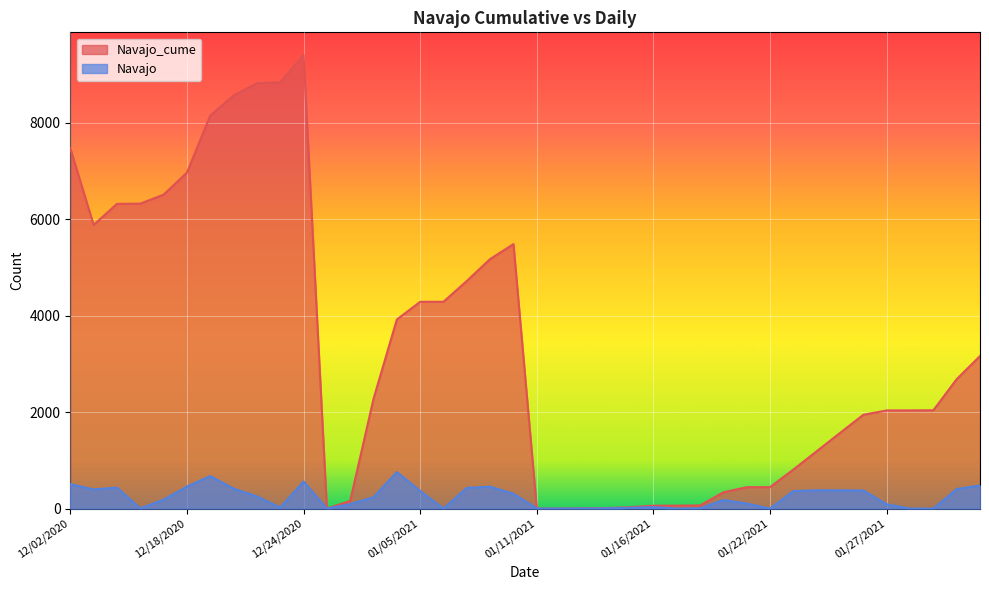

How many categories are shown in the chart?

40